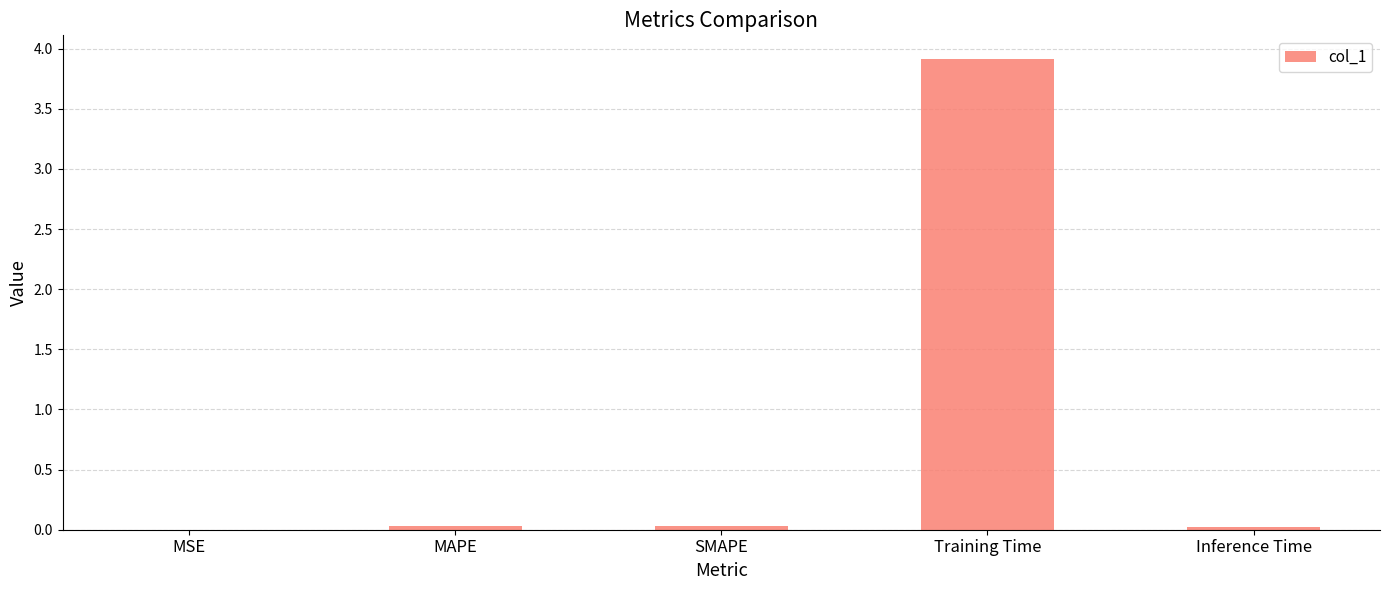

What is the maximum value shown in the chart?

3.9